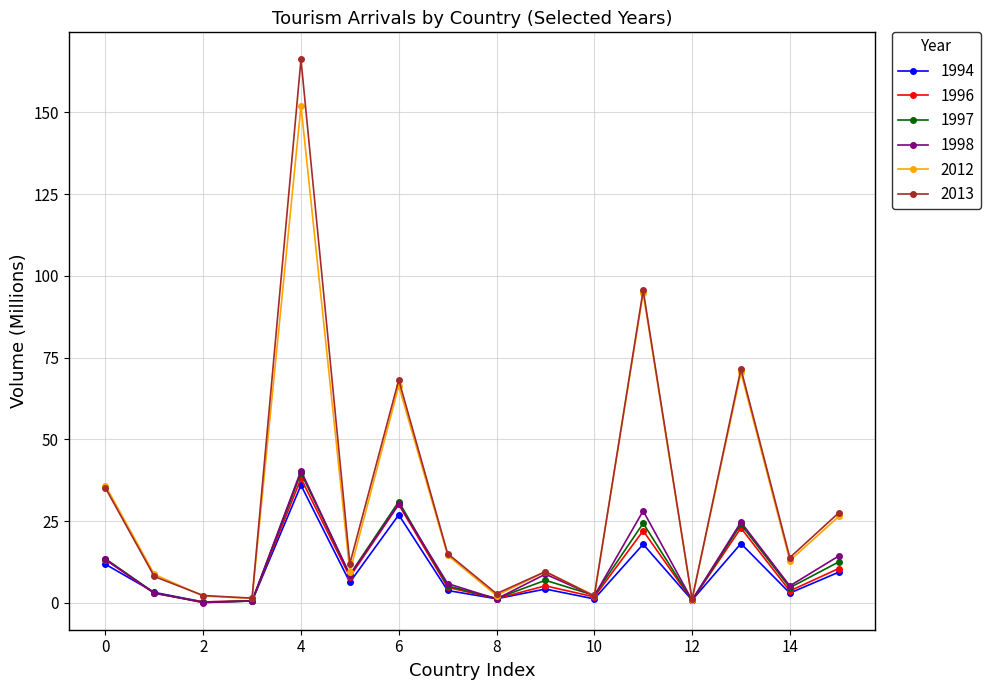

True or false: 1998 has more than 0 interior local peaks.

True